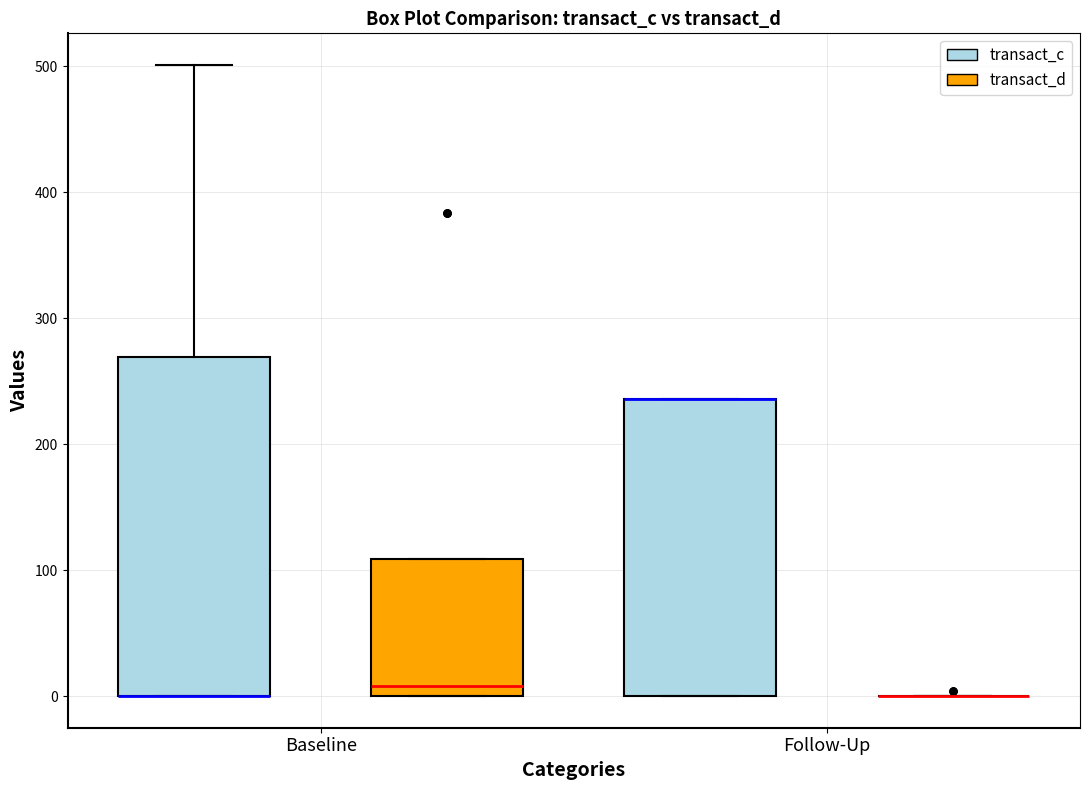

Which box is the tallest, from its lower edge to its upper edge?

Baseline (transact_c)